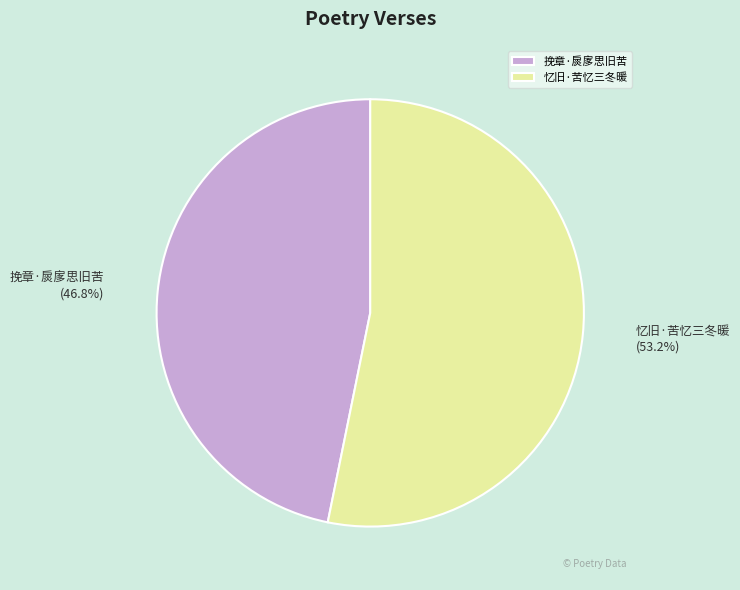

True or false: 挽章·扊扅思旧苦 accounts for 35% of the total.

False